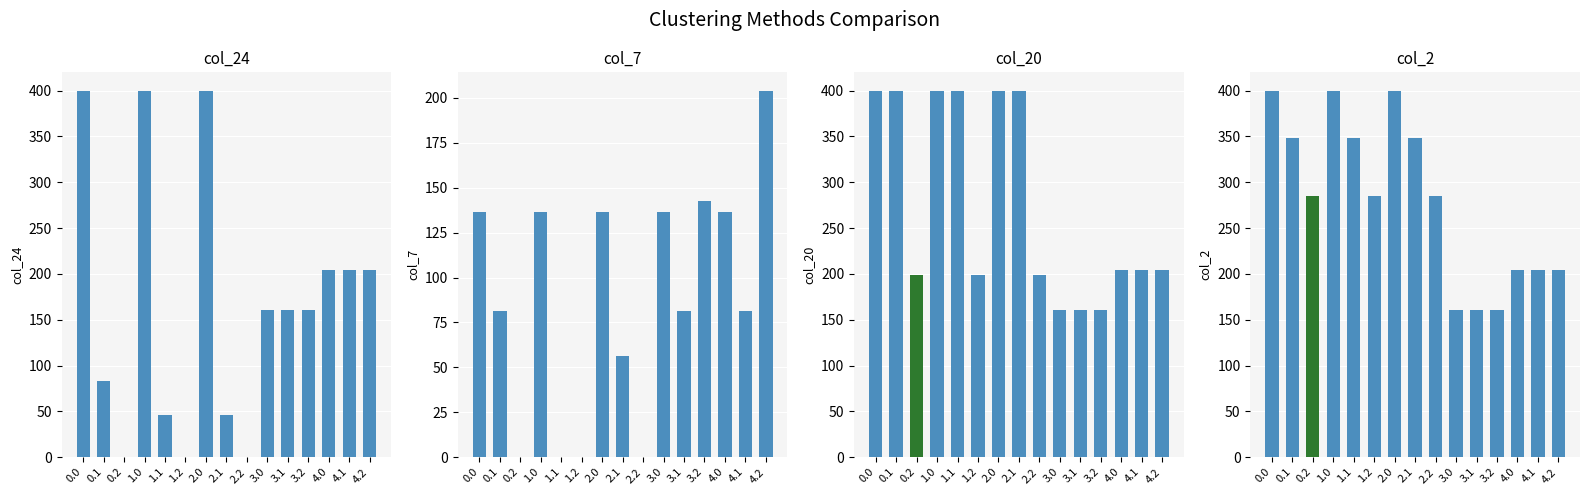

Which label corresponds to the smallest value in the chart?

0.2